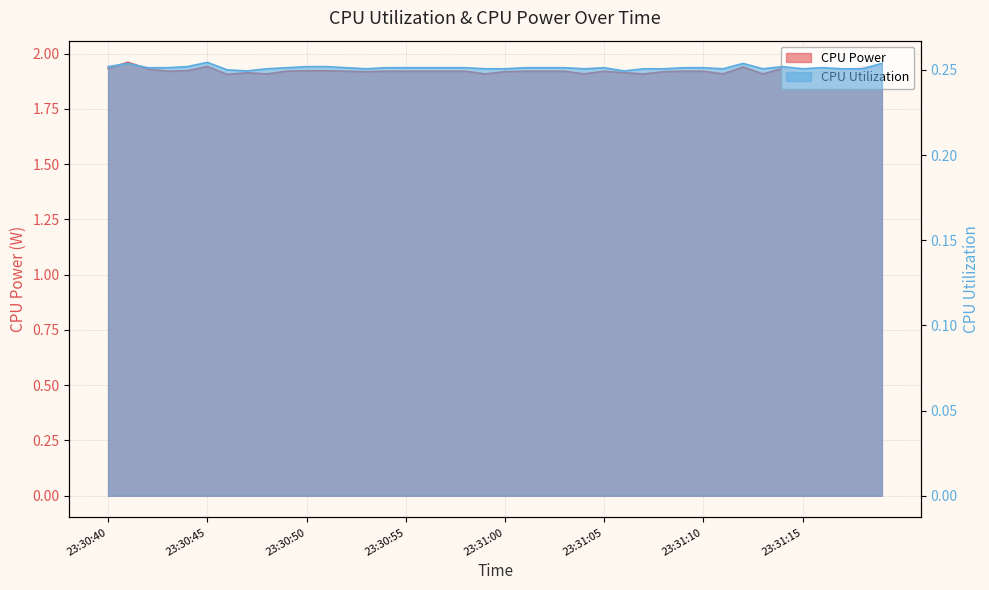

How many lines are shown in the chart?

2